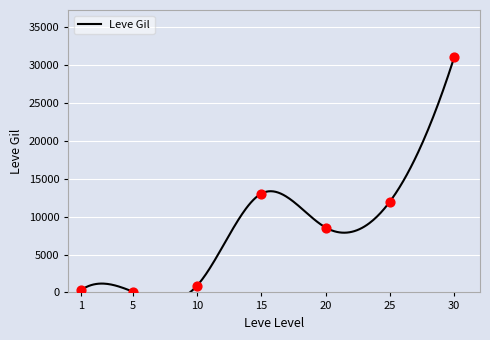

Between 30 and 25, which is larger?

30